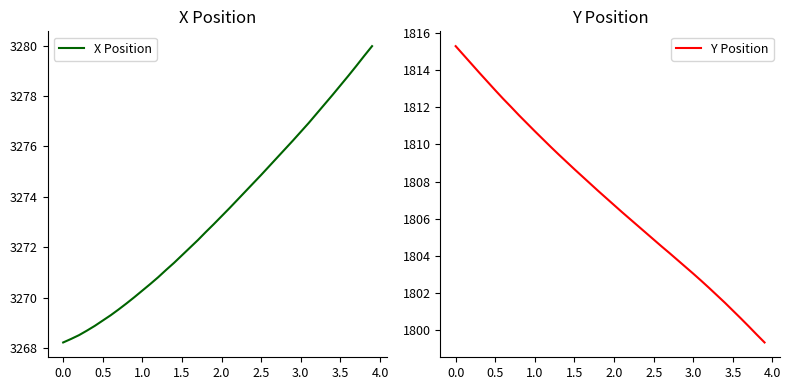

True or false: X Position has a value of 1057.1 at 3.0.

False